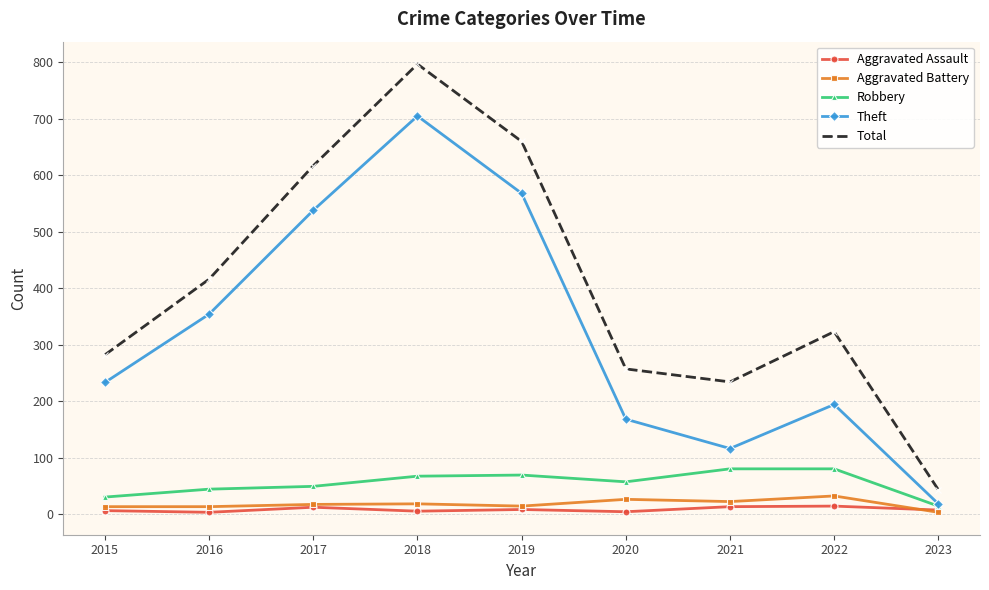

Is it true that Aggravated Assault equals 4 at 2020?

True